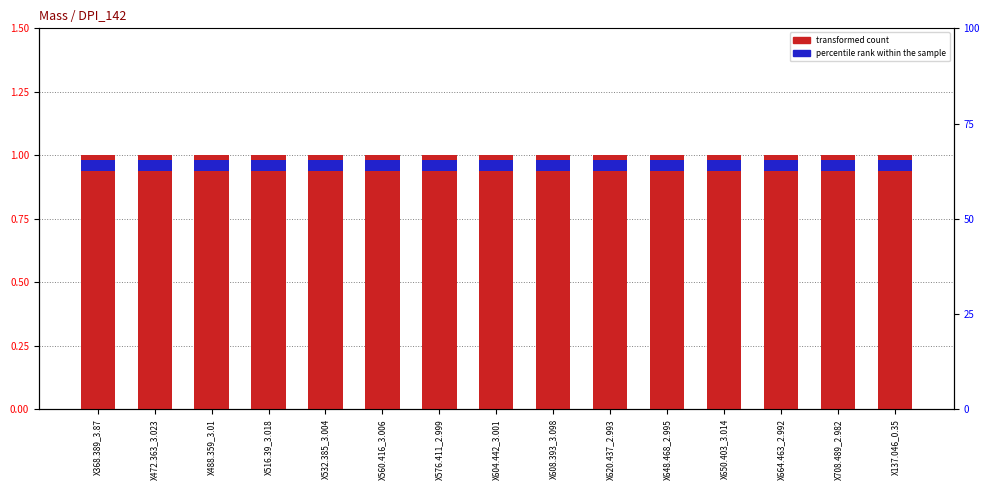

At X708.489_2.982, list the series in order from smallest to largest.

percentile rank within the sample, transformed count